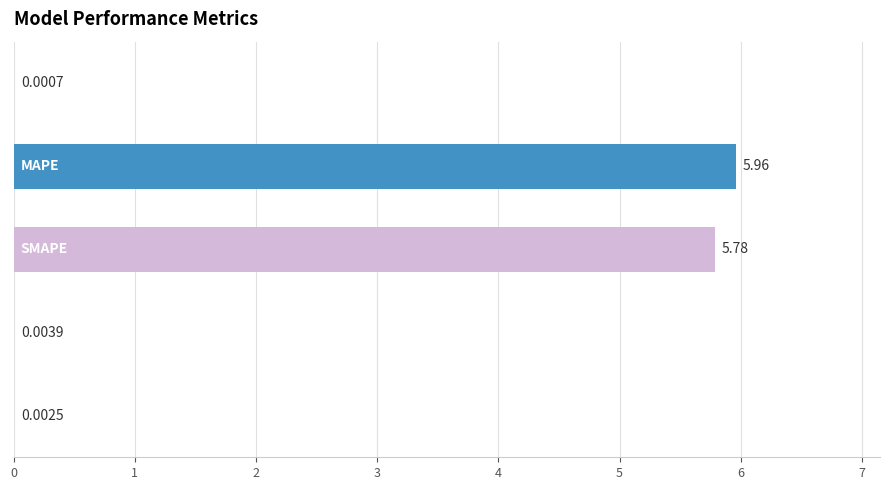

What is the sum of all values?

11.7